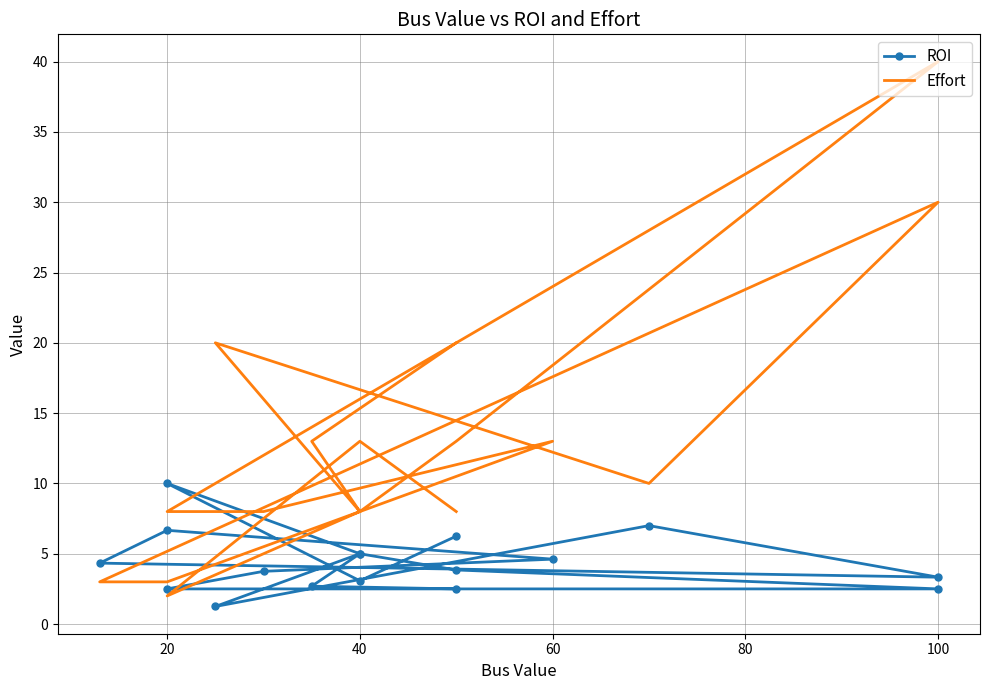

Where is the first local minimum for Effort?

20